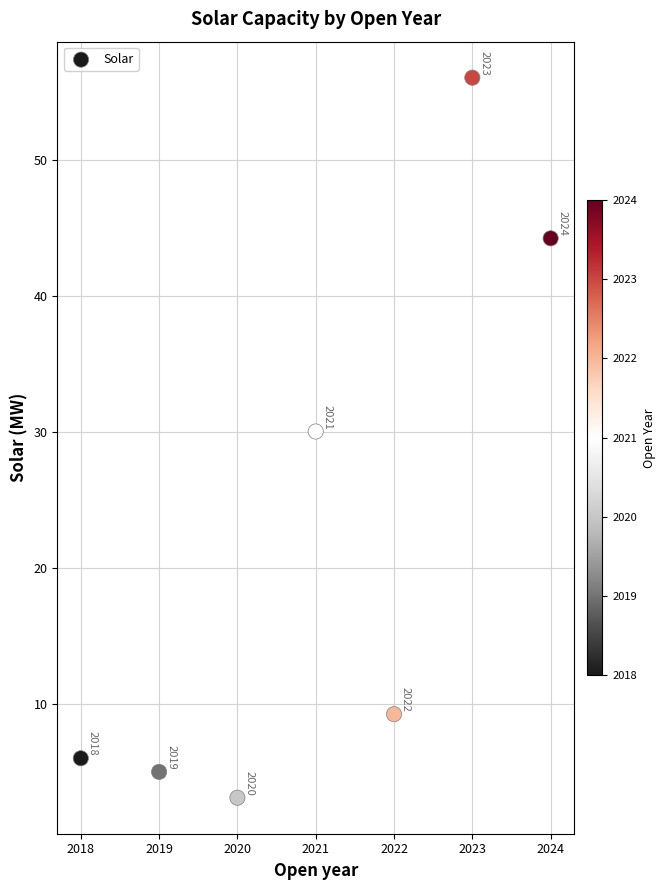

What Y value in the scatter plot is closest to 29?

30.0